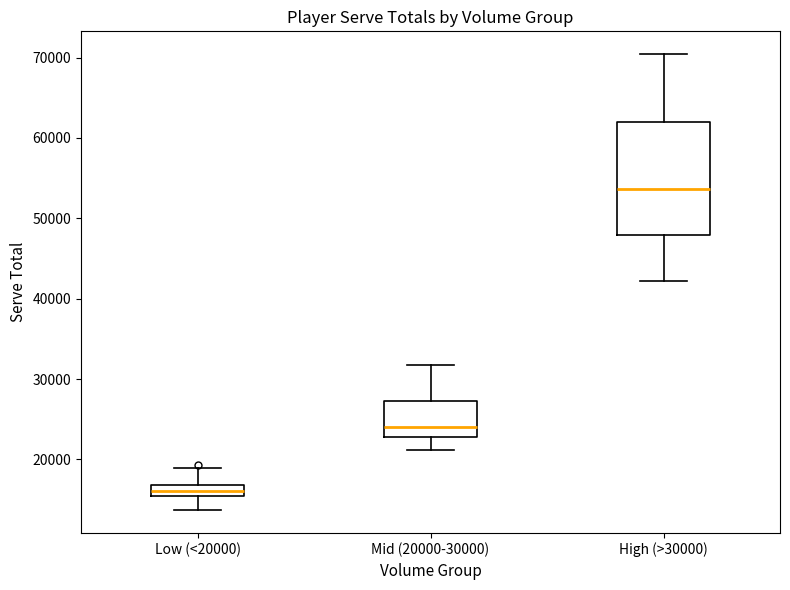

Where does the median line of the box for Low (<20000) sit on the y-axis? The values are not printed on the chart, so give them approximately, as read against the axis.

16000